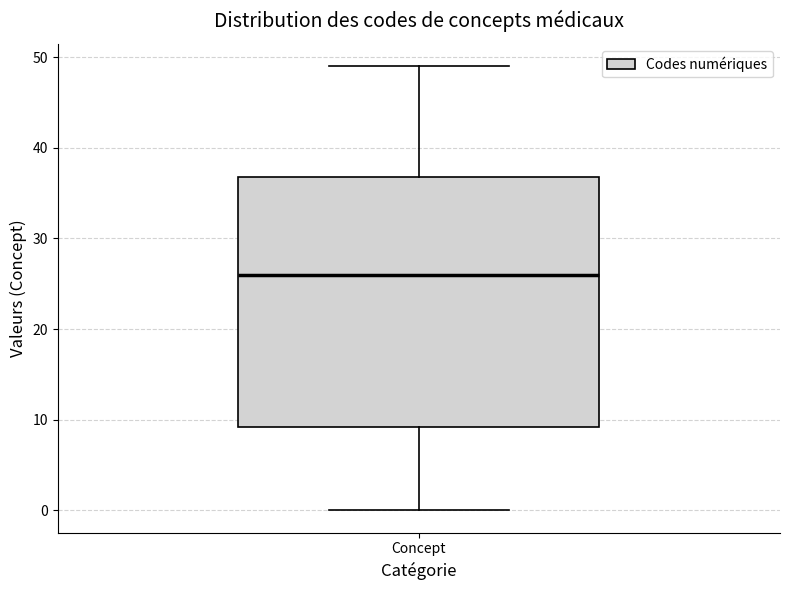

Transcribe this box plot: give where the median line is, the range the box spans, and where the two whiskers end, as read against the y-axis. The values are not printed on the chart, so give them approximately, as read against the axis.

median 26, box 9 to 37, whiskers 0 to 49